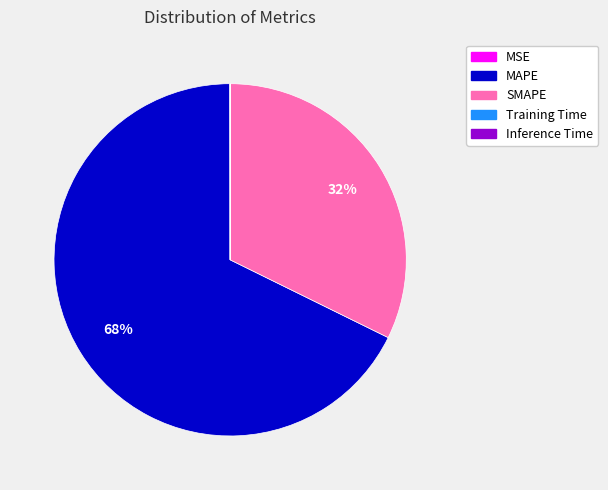

To the nearest percent, what is the difference between the largest and smallest slice percentages?

68%